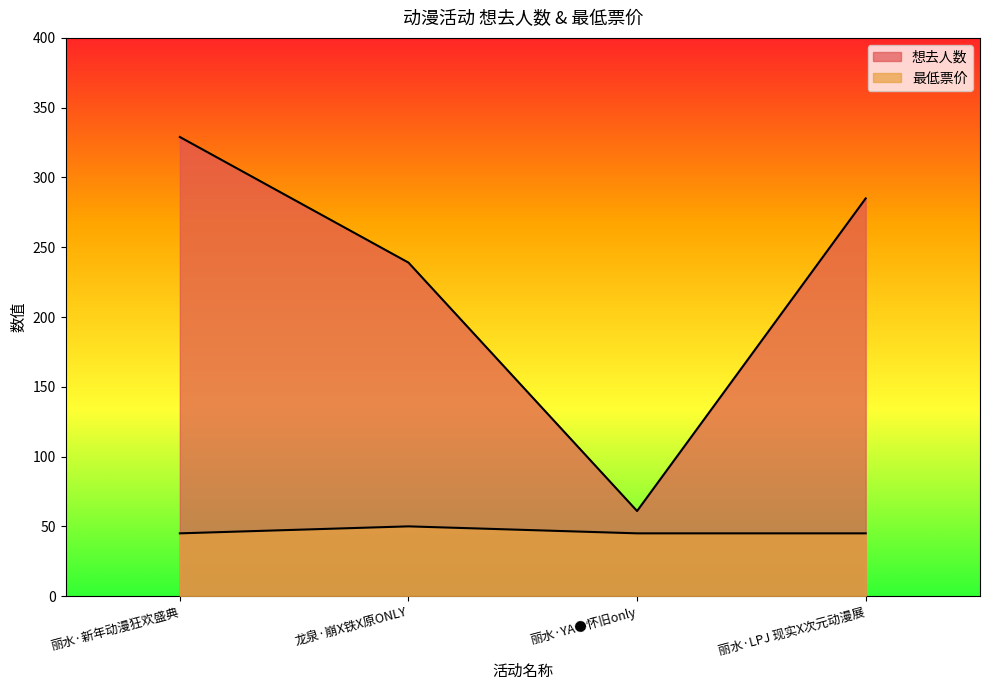

What is the highest value of the 想去人数 series?

329